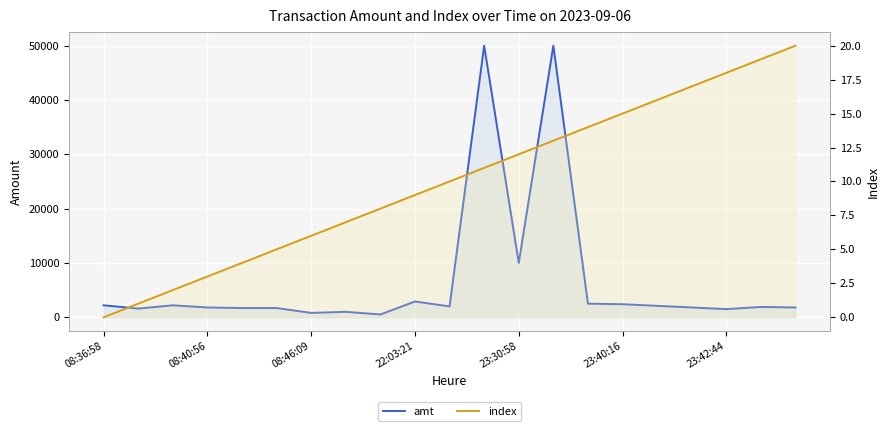

How many positive values does the index series have?

20